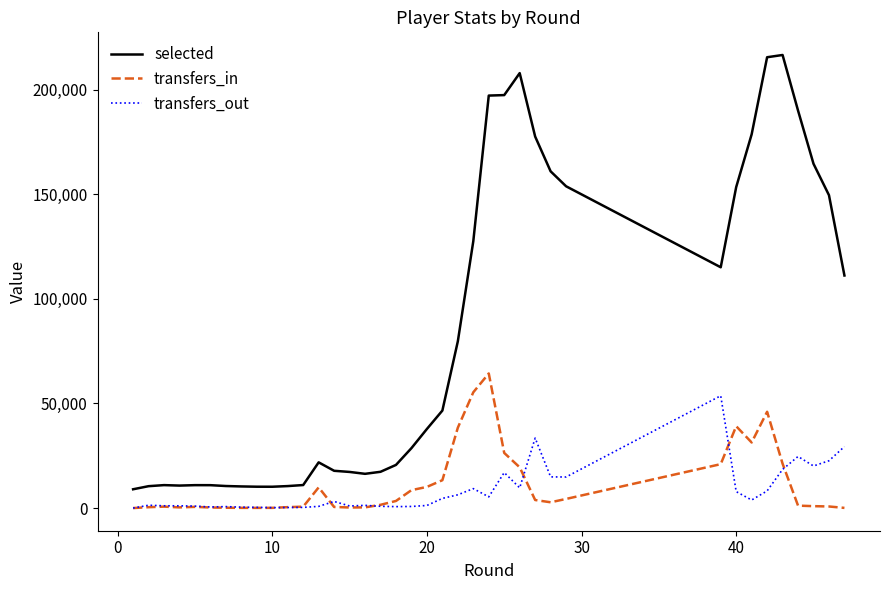

What is the difference between the maximum and minimum values in the selected series?

207515